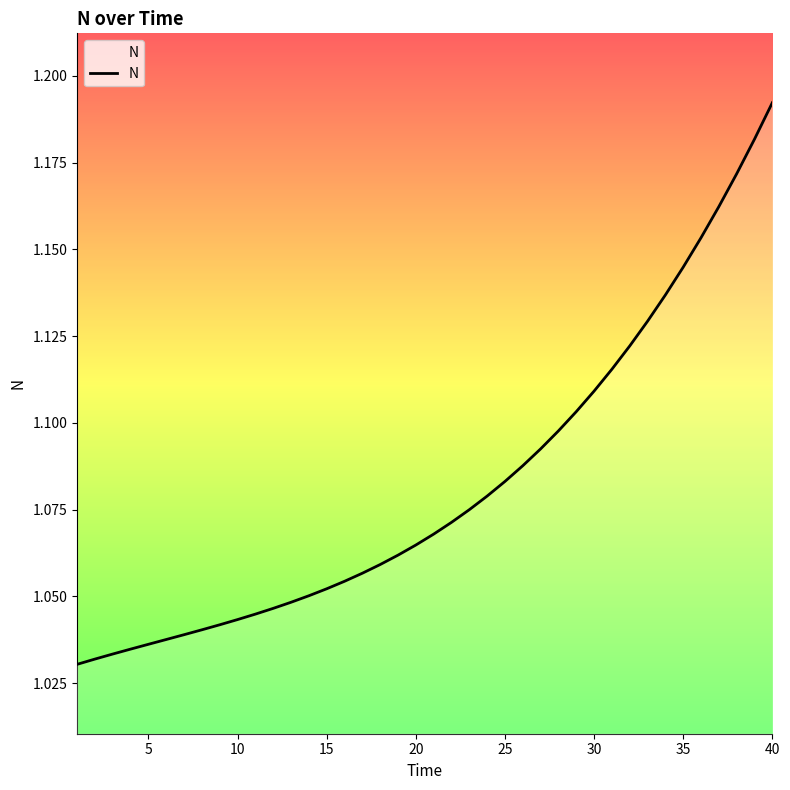

Is this an area chart (filled region under the line)?

No